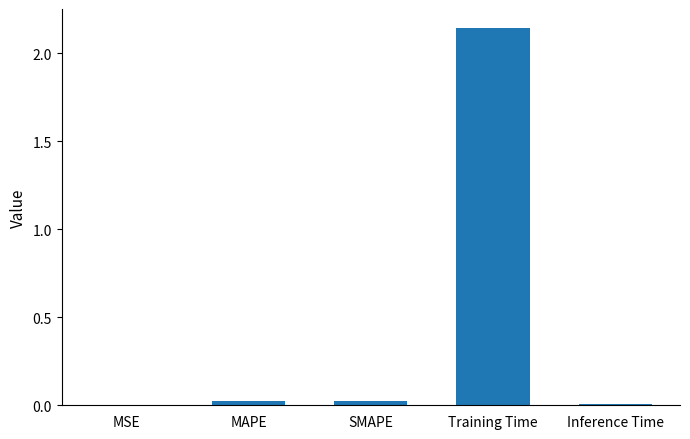

What is the sum of all values?

2.2